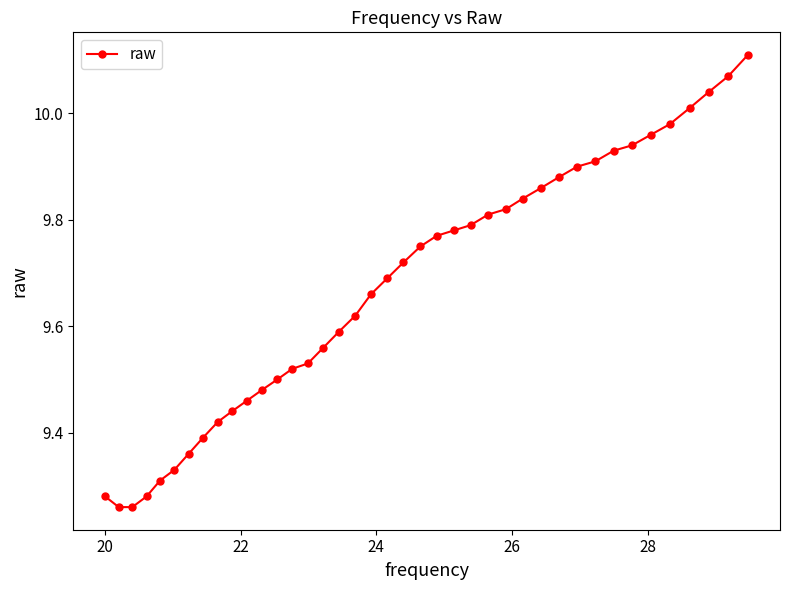

True or false: there are more than 2 points higher than both neighbors.

False